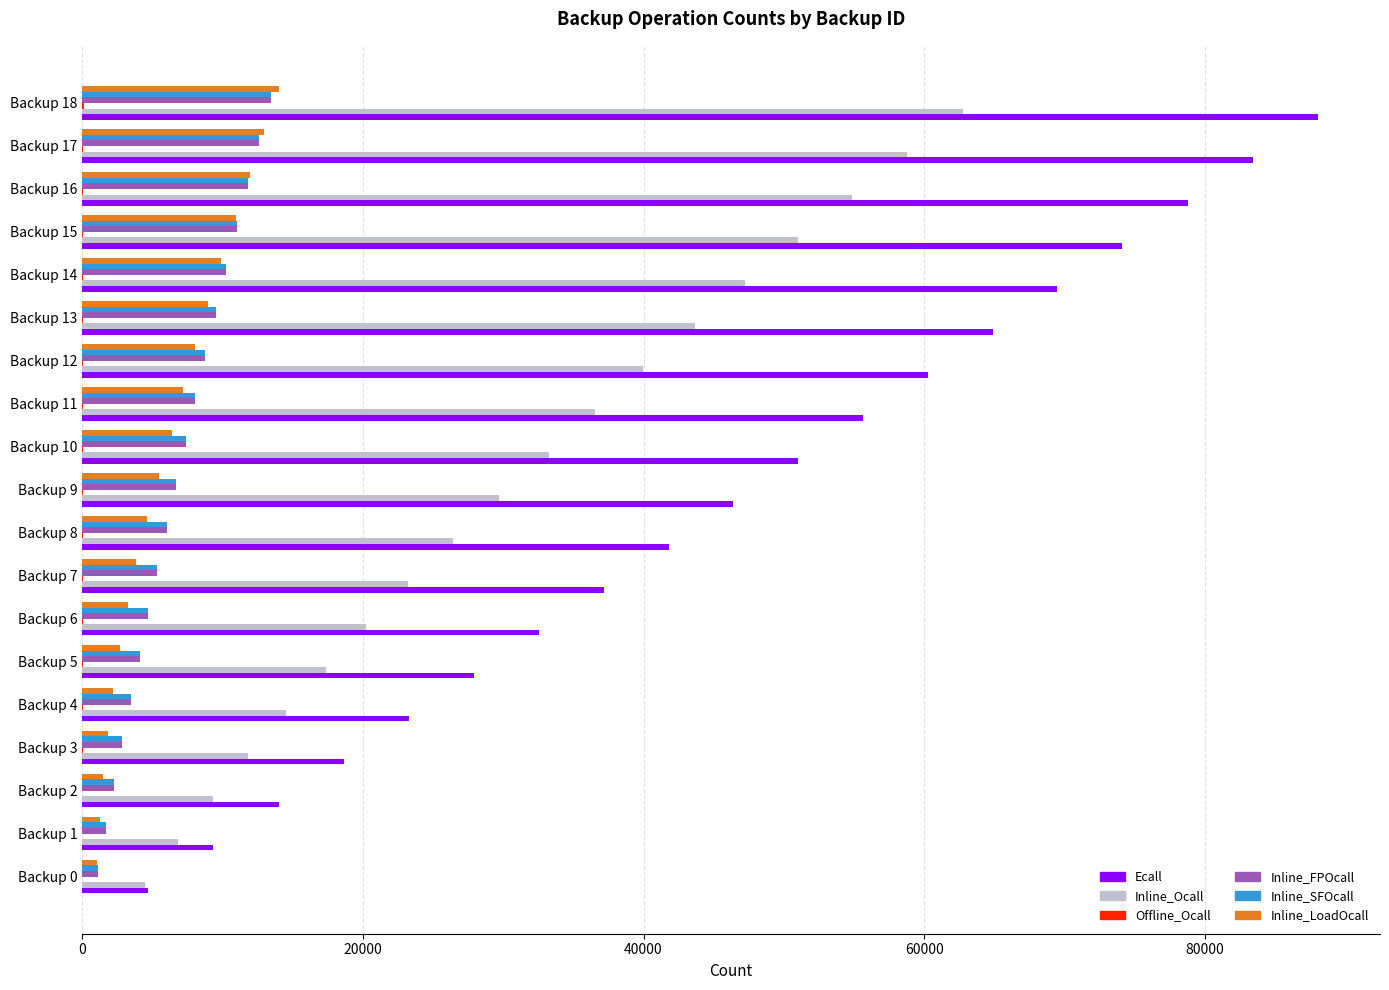

Which category has the highest value across all series?

Backup 18